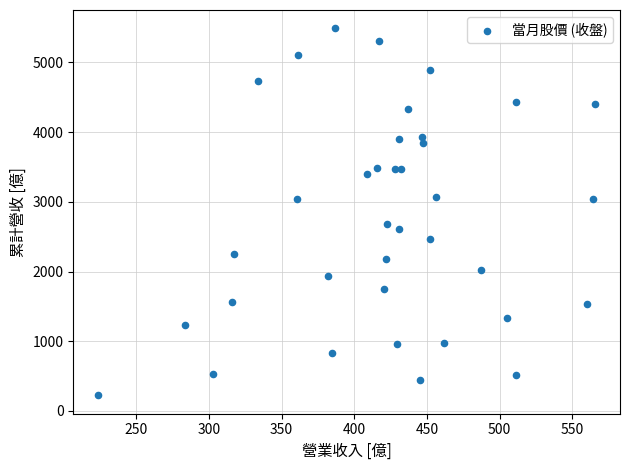

What is the range of X values (max minus min)?

341.9